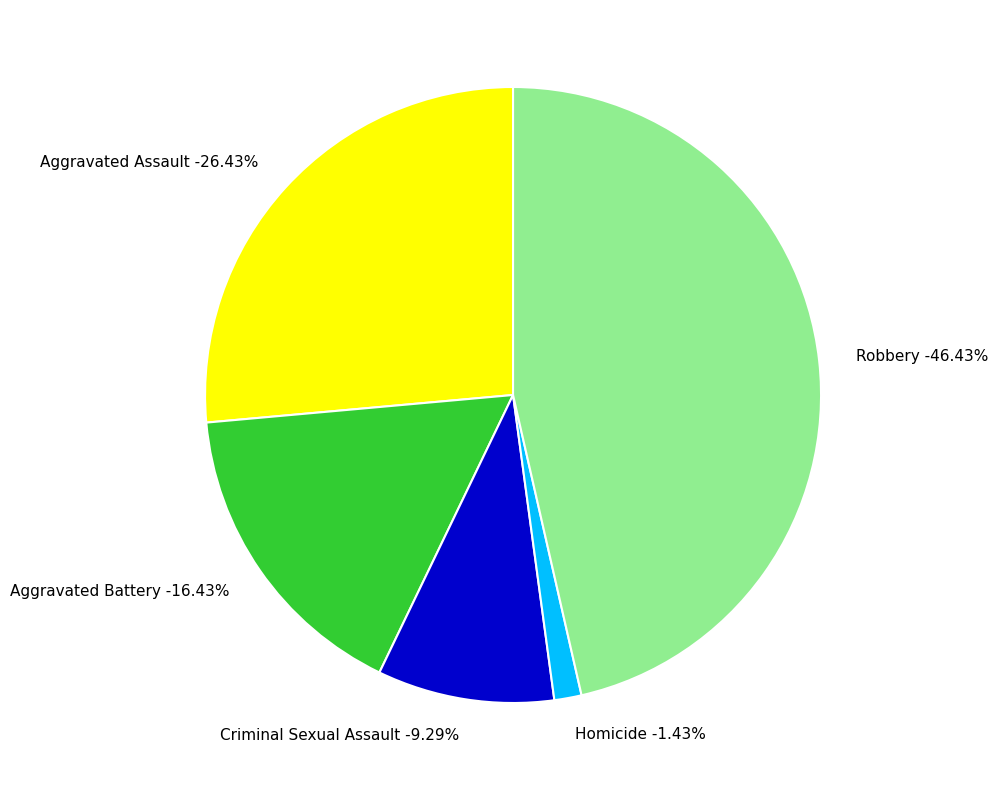

To the nearest percent, what is the average slice percentage?

20%